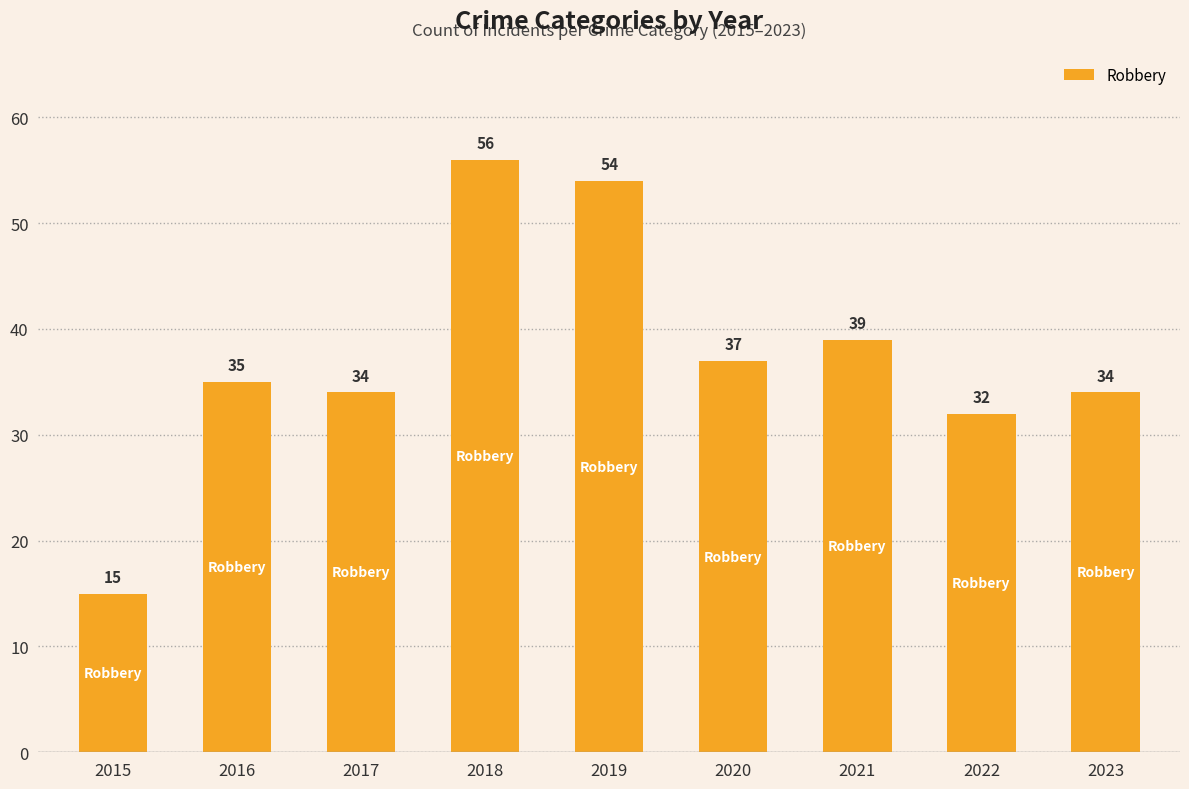

Are the bars grouped side by side (vs. stacked)?

No